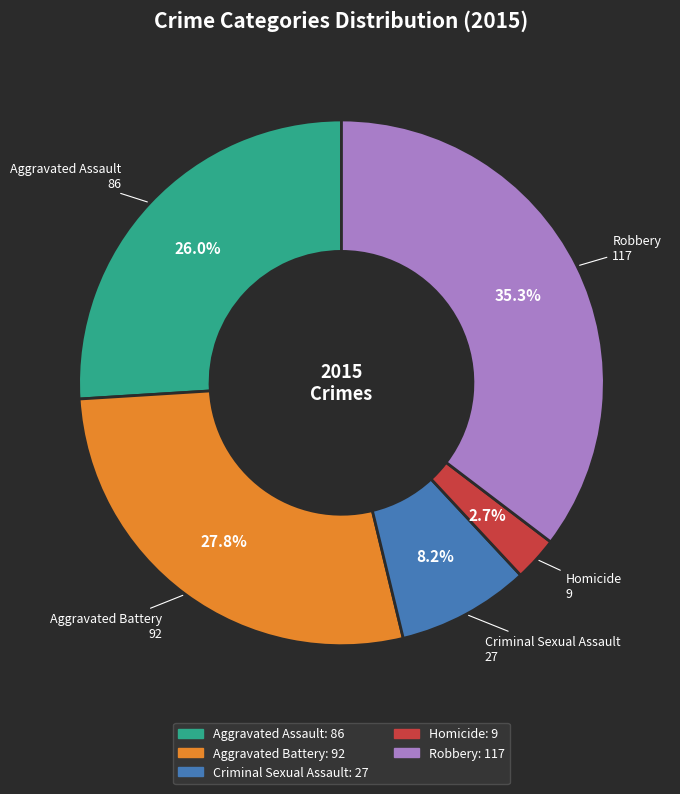

To the nearest percent, what portion does Homicide represent?

3%